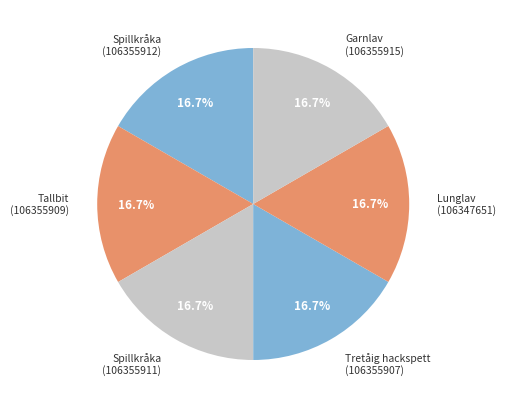

To the nearest percent, what is the combined percentage of Tallbit (106355909) and Spillkråka (106355912)?

33%